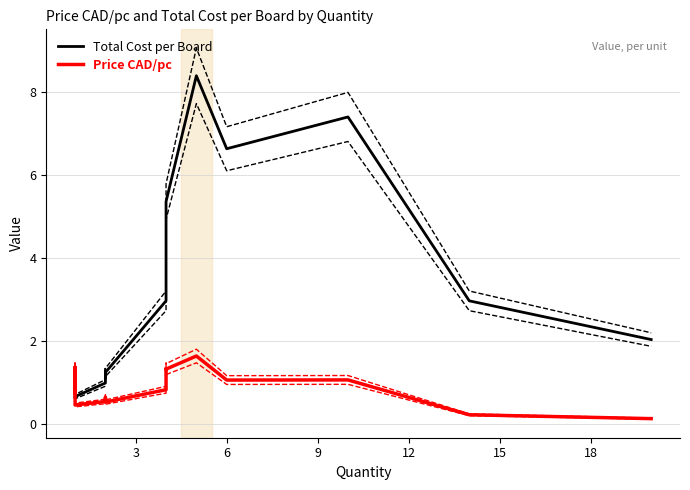

What is the difference between the second highest and minimum values in the Price CAD/pc series?

1.2